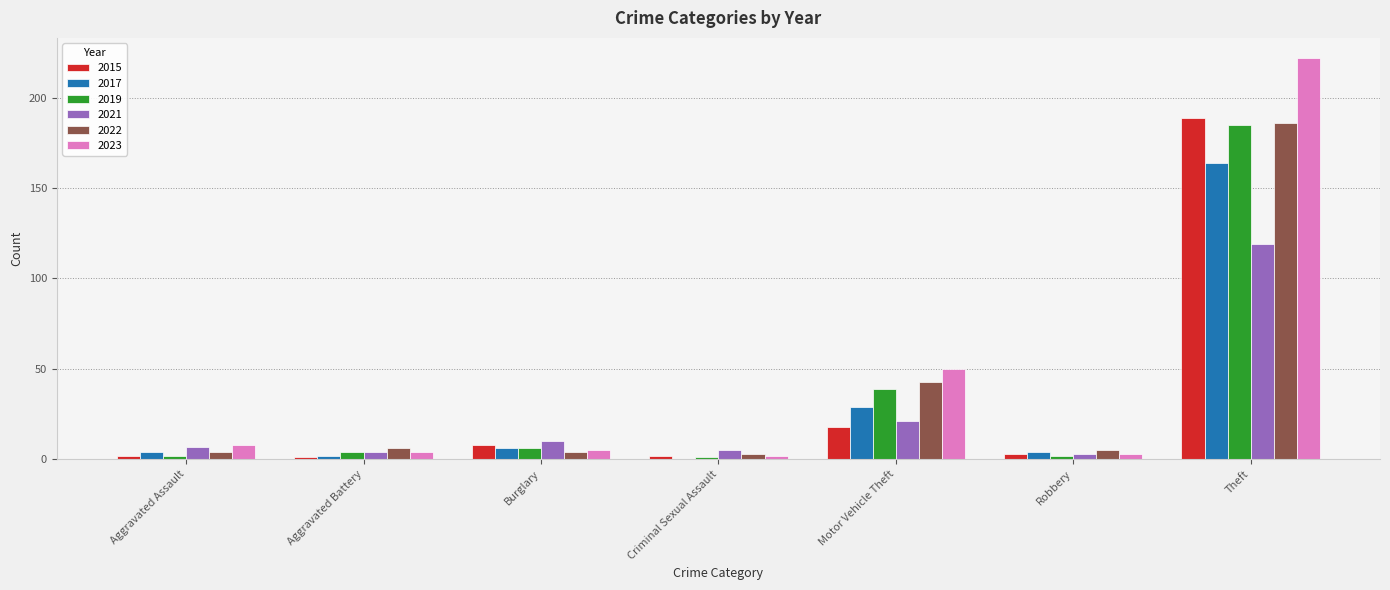

Reading left to right, transcribe all the data shown in this chart.

2015: 2	1	8	2	18	3	189
2017: 4	2	6	0	29	4	164
2019: 2	4	6	1	39	2	185
2021: 7	4	10	5	21	3	119
2022: 4	6	4	3	43	5	186
2023: 8	4	5	2	50	3	222